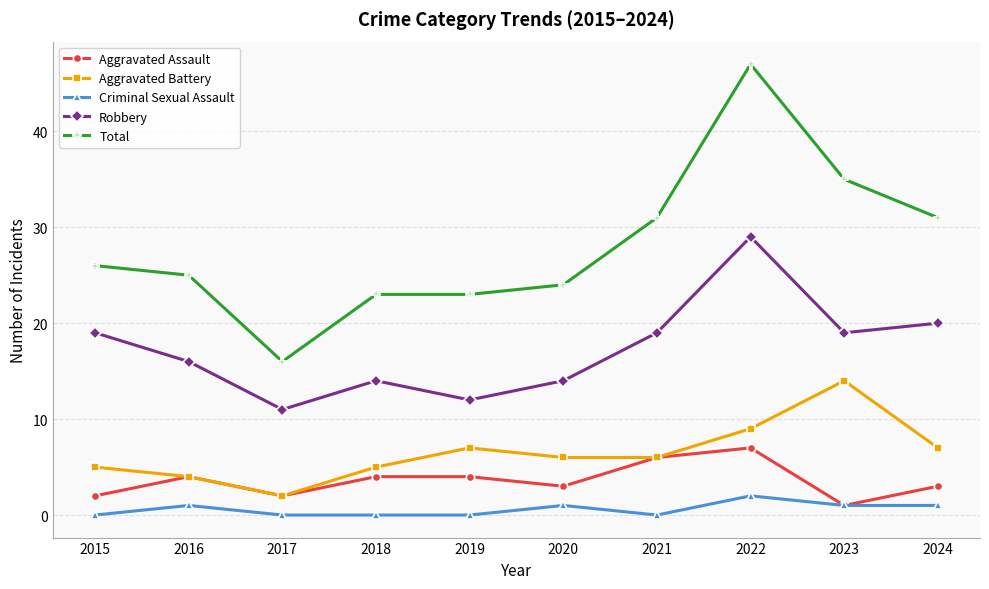

What is the sum of all Total values?

281